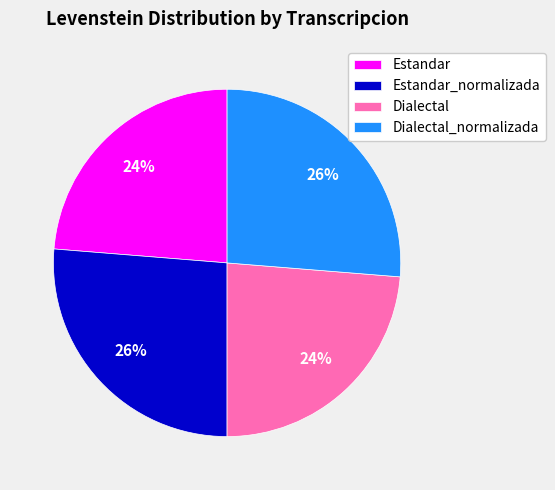

Is it true that Dialectal_normalizada is 26% of the pie?

True